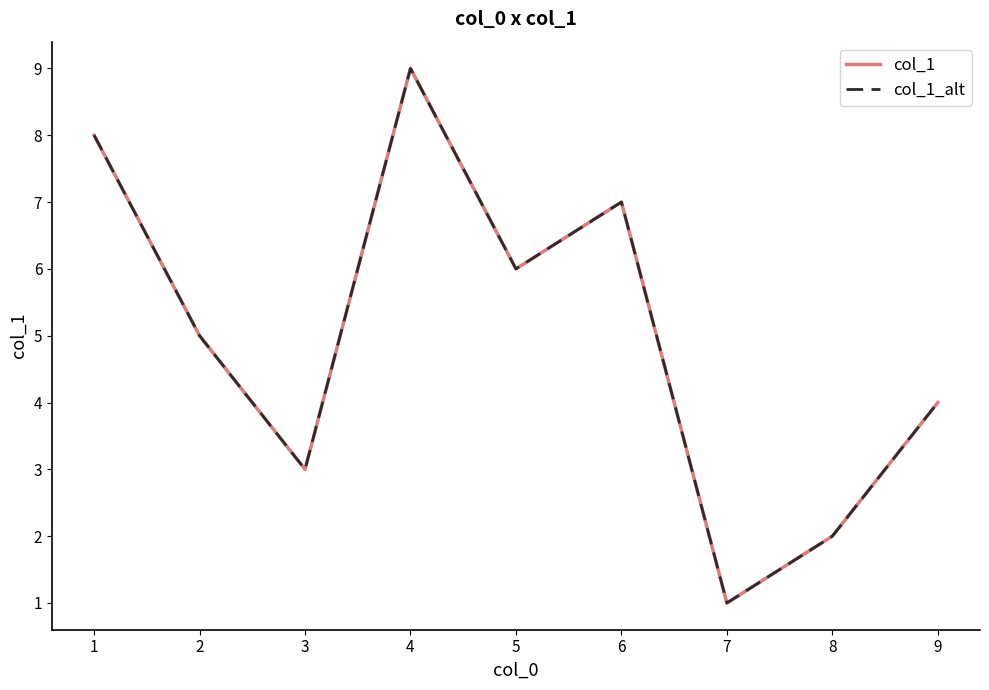

What is the greatest value displayed?

9